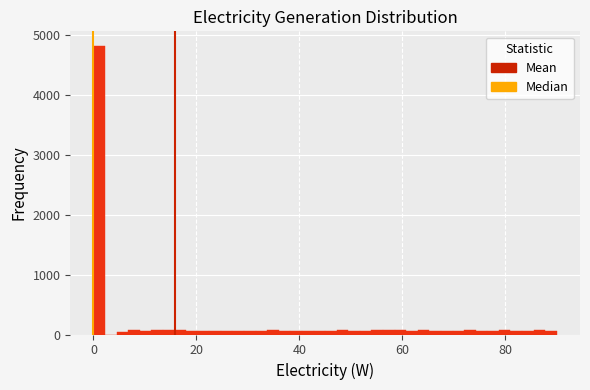

Read against the x-axis, roughly where is the centre of the tallest bar?

2